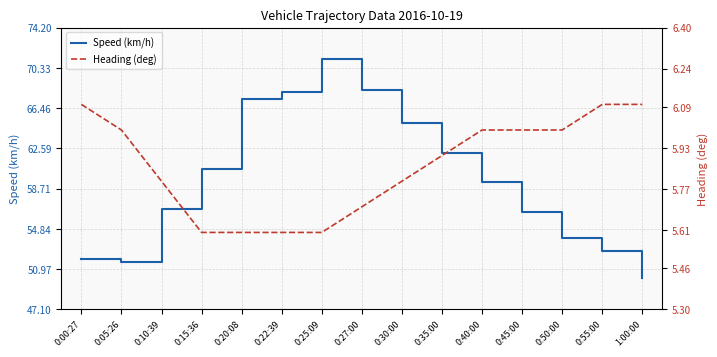

Read the Speed (km/h) value at 0:15:36.

60.6